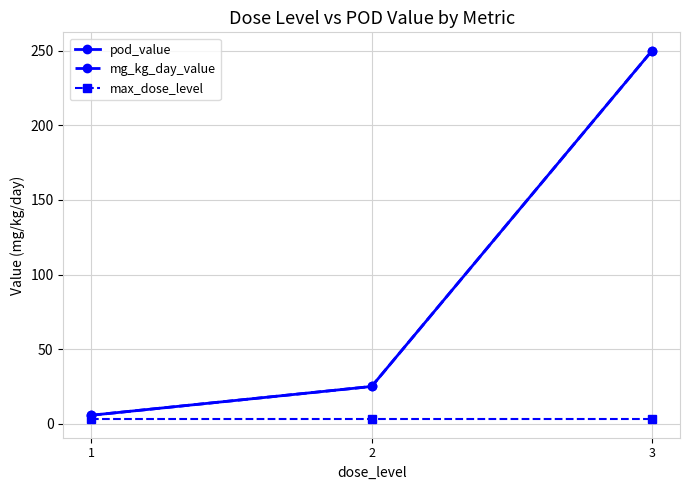

Is this an area chart (filled region under the line)?

No